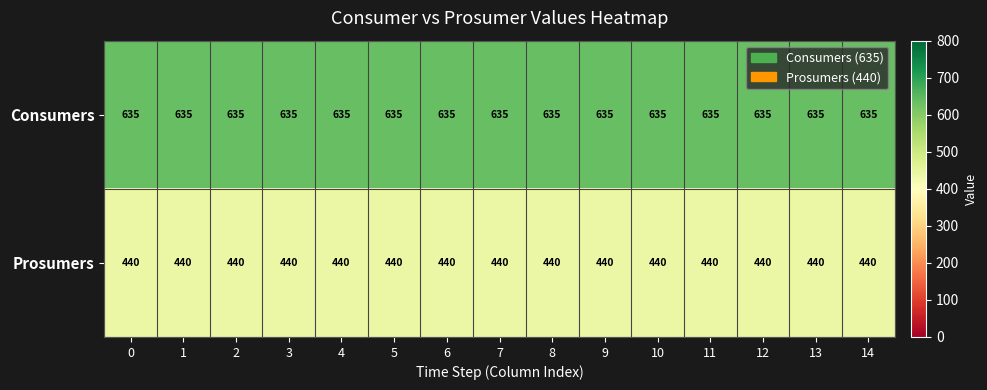

Rank the series by their maximum value, from highest to lowest.

Consumers, Prosumers